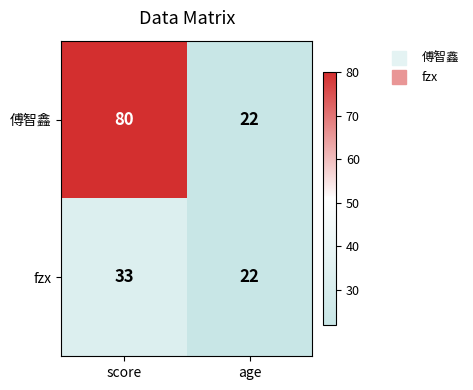

List the series in order of their peak value, lowest first.

fzx, 傅智鑫